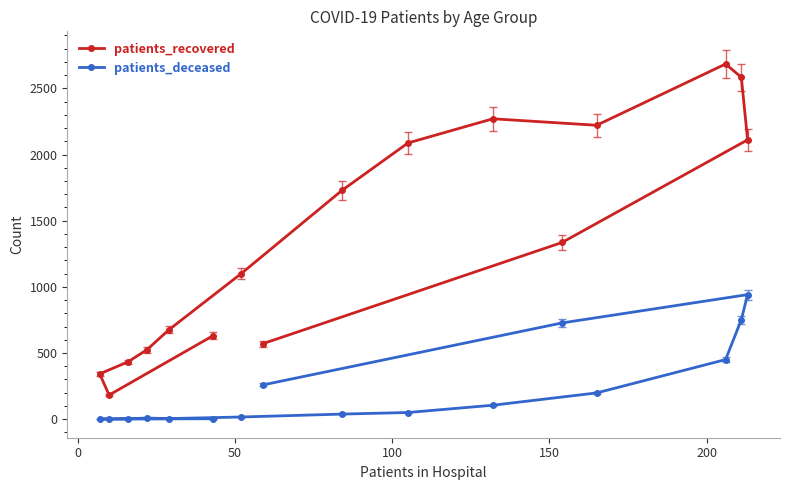

List the series in order of their overall mean, lowest first.

patients_deceased, patients_recovered